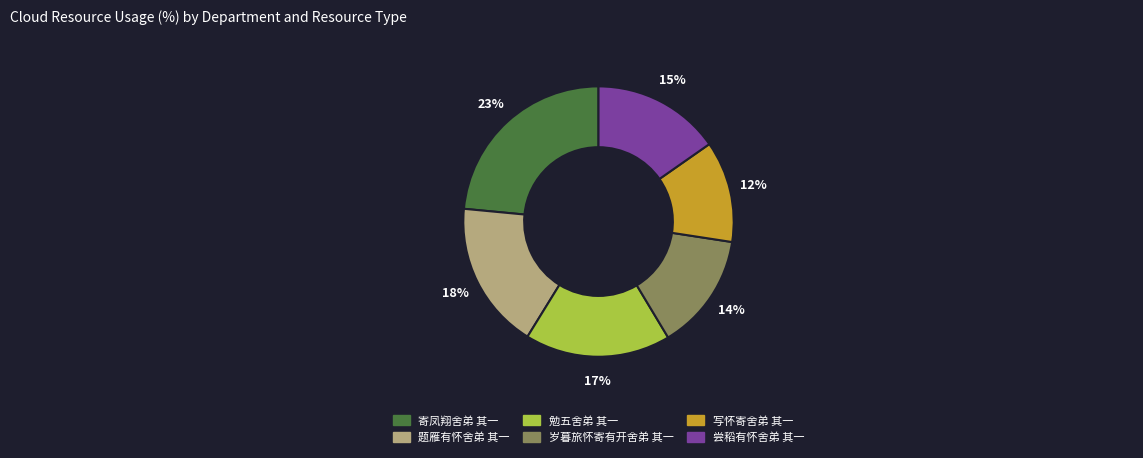

Approximately how many times larger is the value at 尝稻有怀舍弟 其一 compared to 勉五舍弟 其一?

0.9